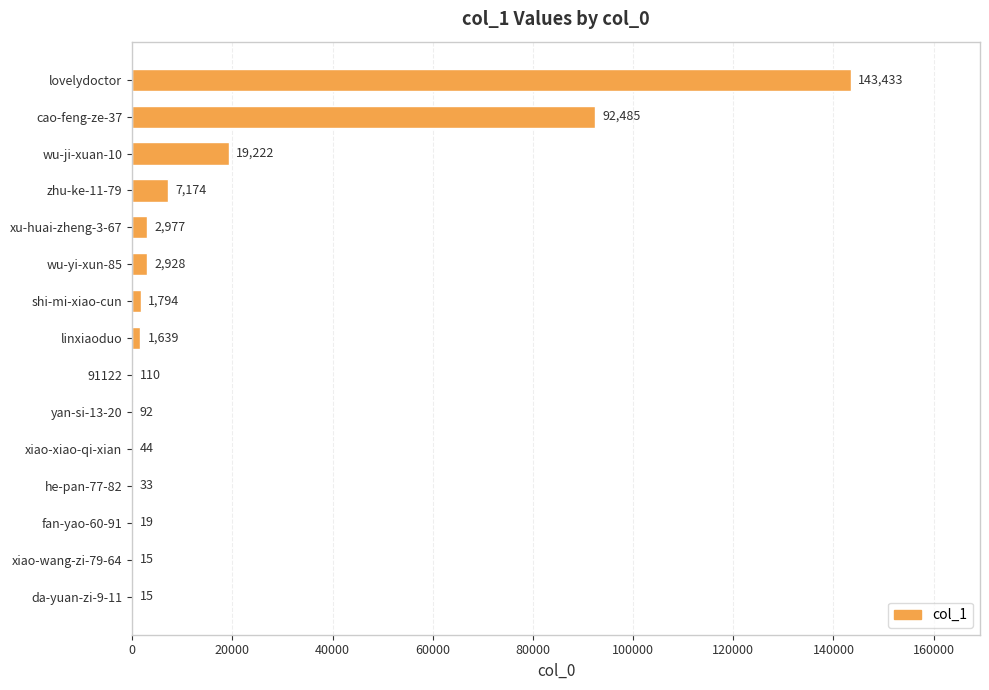

True or false: the data shows 2928 at wu-yi-xun-85.

True